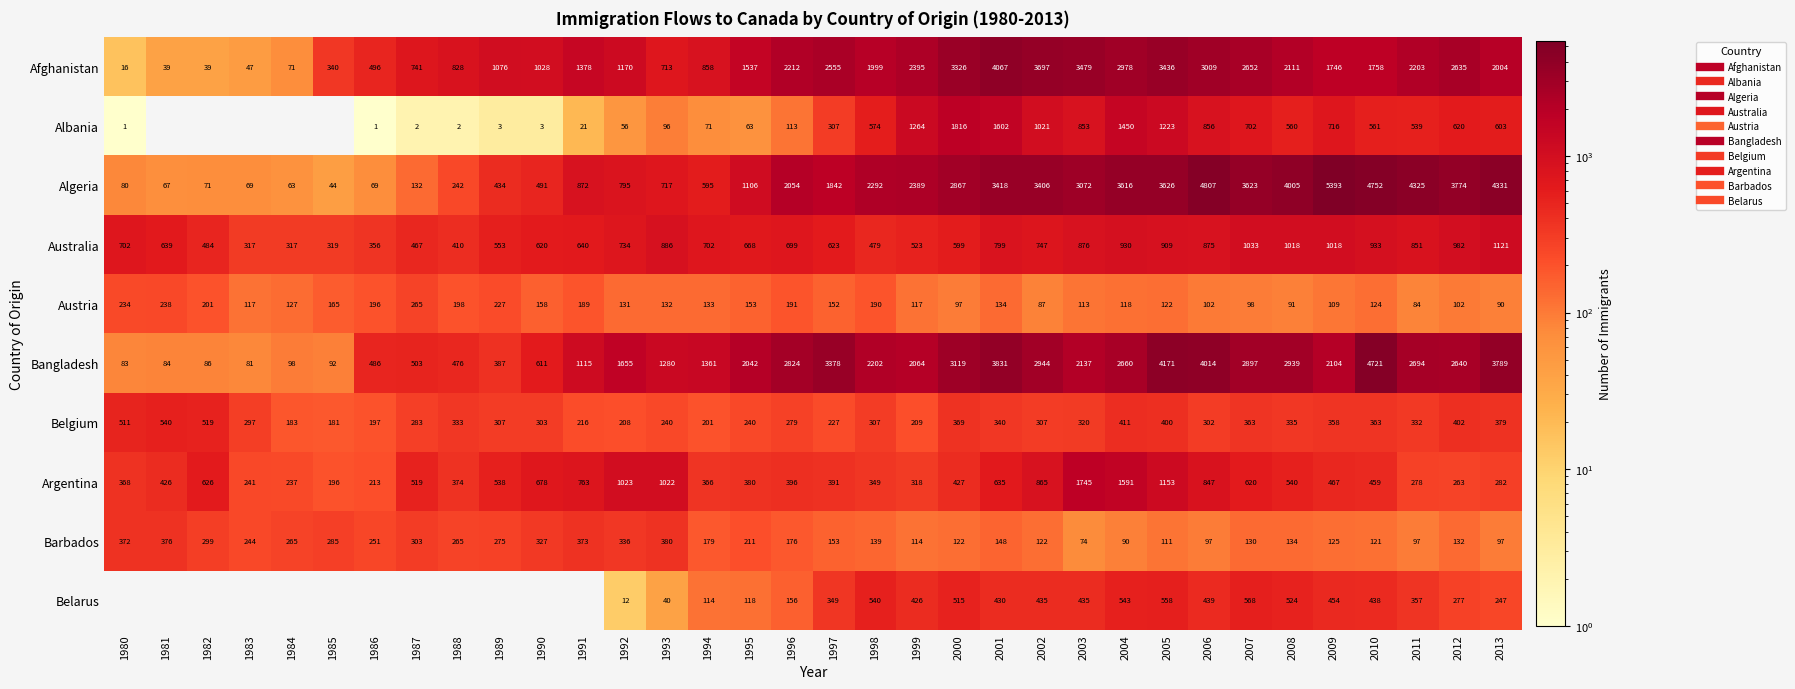

The value of Bangladesh at 2013 is 3789. True or false?

True